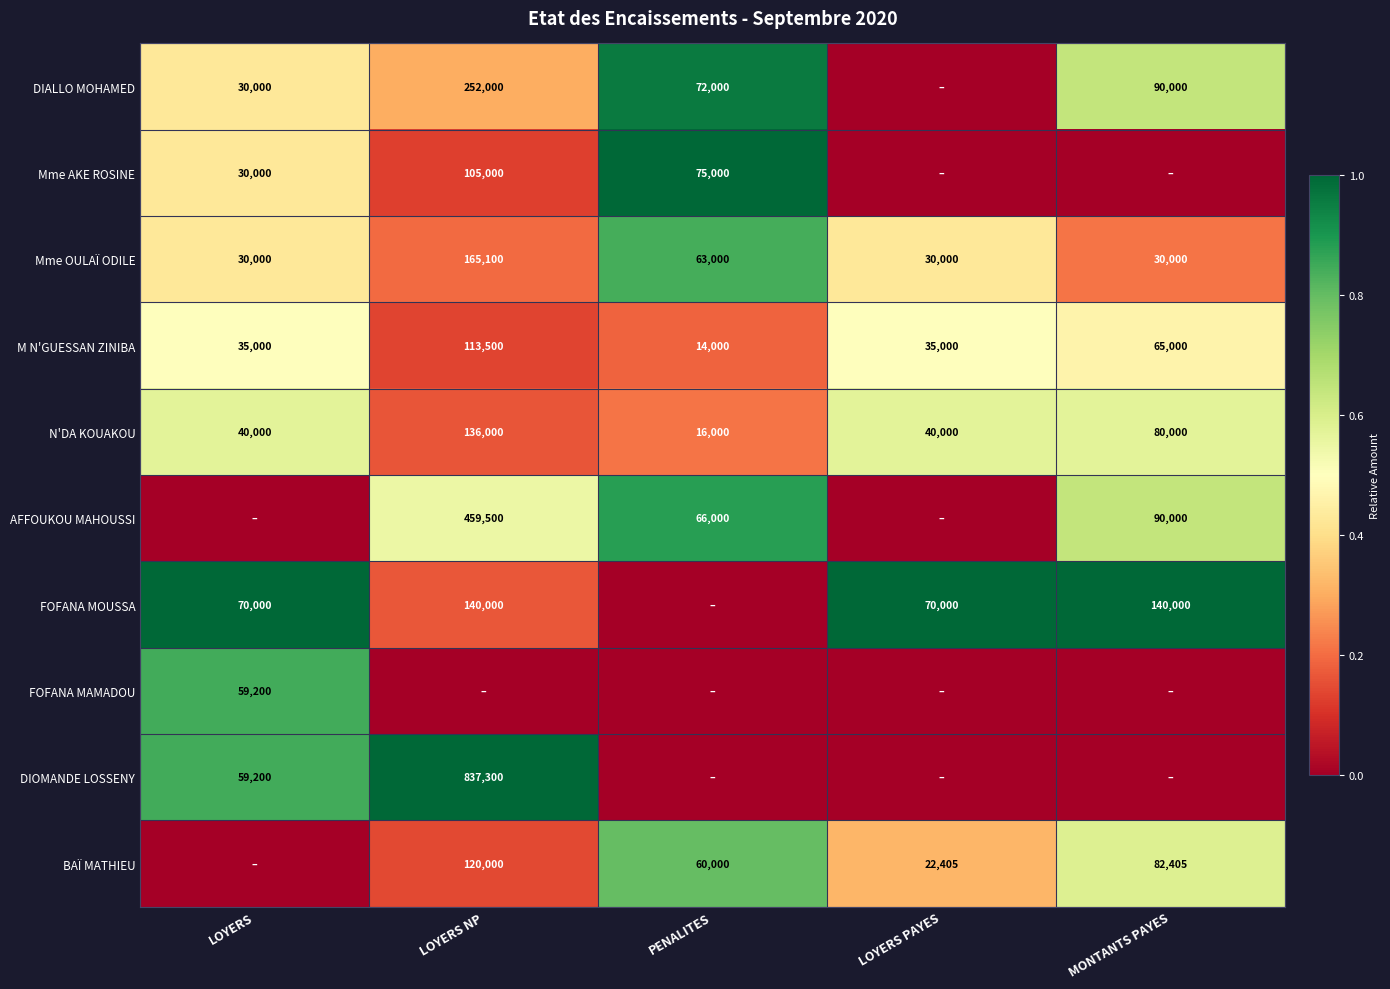

Where is M N'GUESSAN ZINIBA nearest to the value 63750?

MONTANTS PAYES